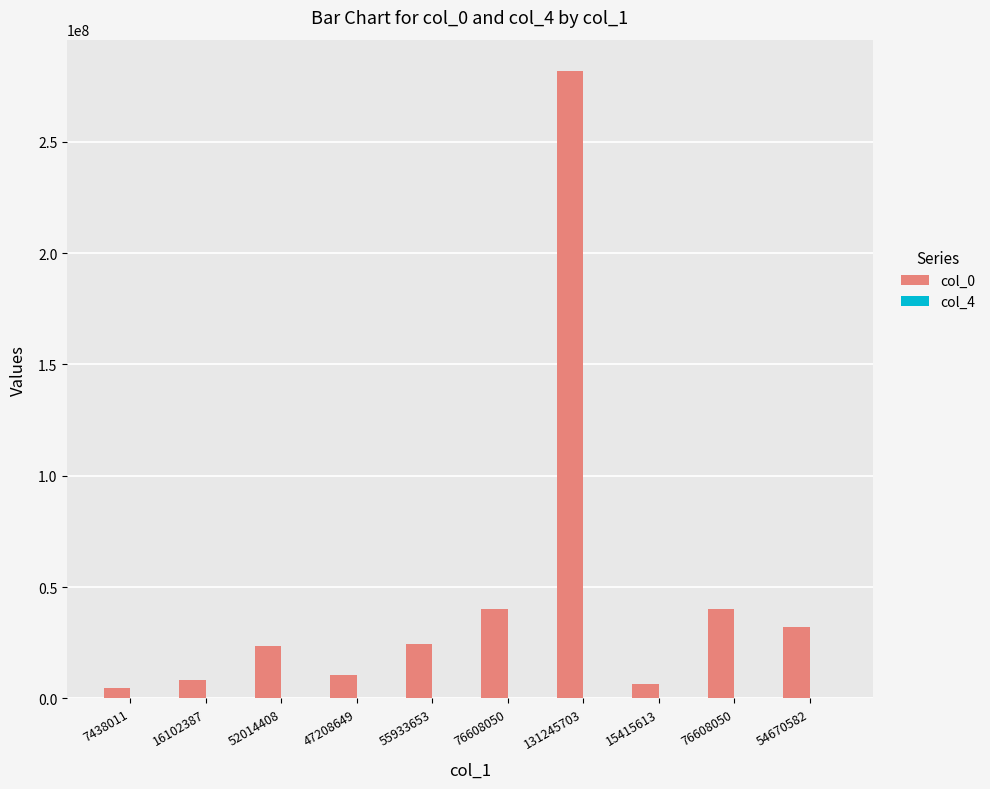

What is the label of the 2nd bar from the right?

76608050